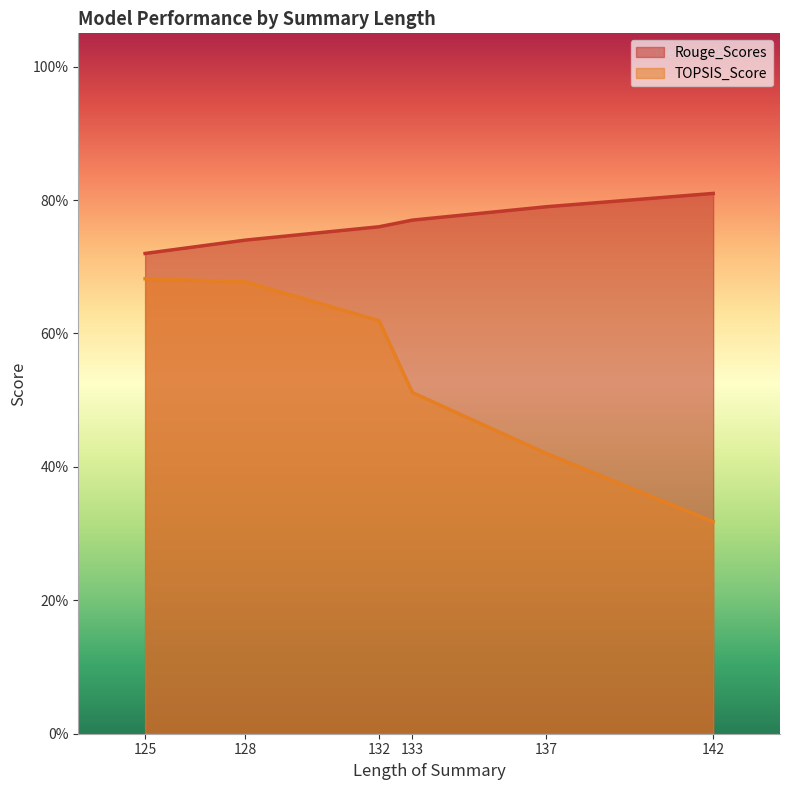

At which label does TOPSIS_Score reach its minimum?

142